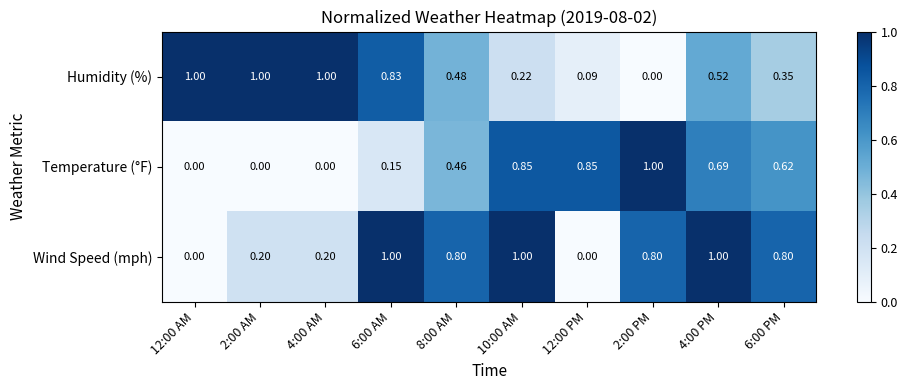

Between 4:00 AM and 6:00 AM, which series saw the biggest shift?

Wind Speed (mph)